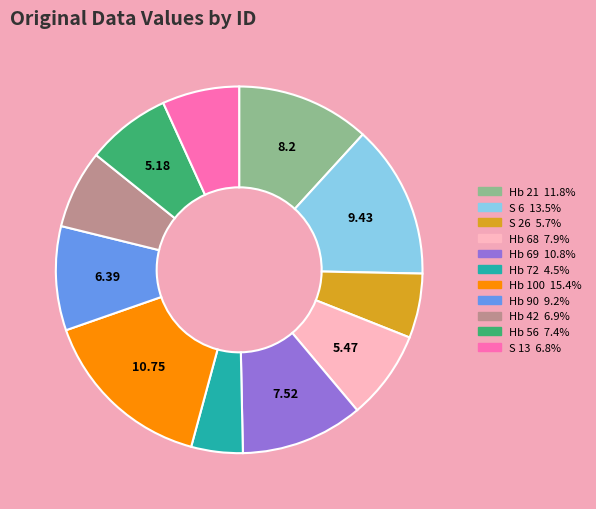

Is the sum of Hb 21 and Hb 72 greater than half?

No